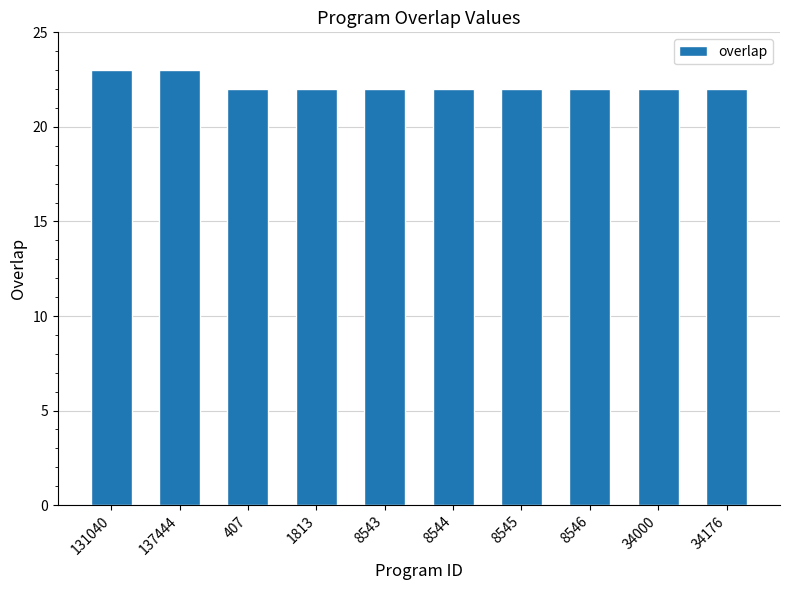

Are the bars horizontal?

No